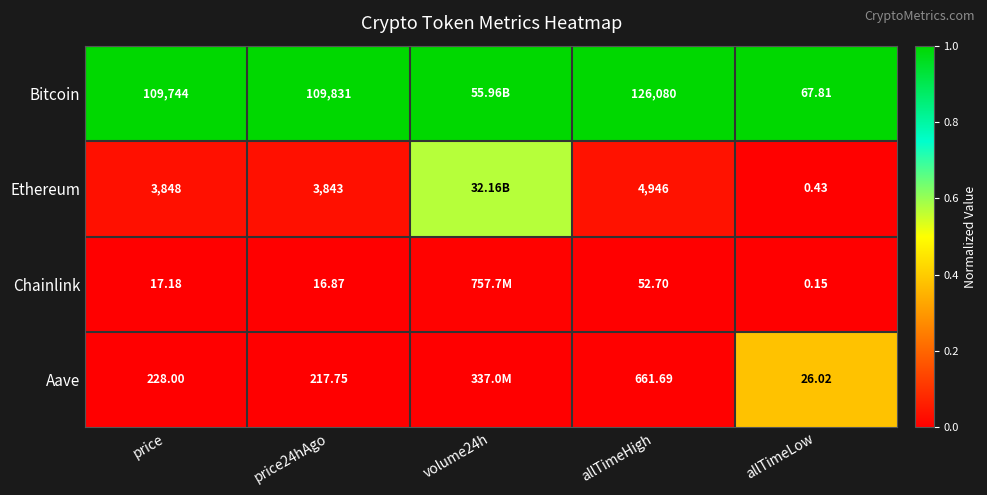

Which series changed the most between price and price24hAgo?

Bitcoin